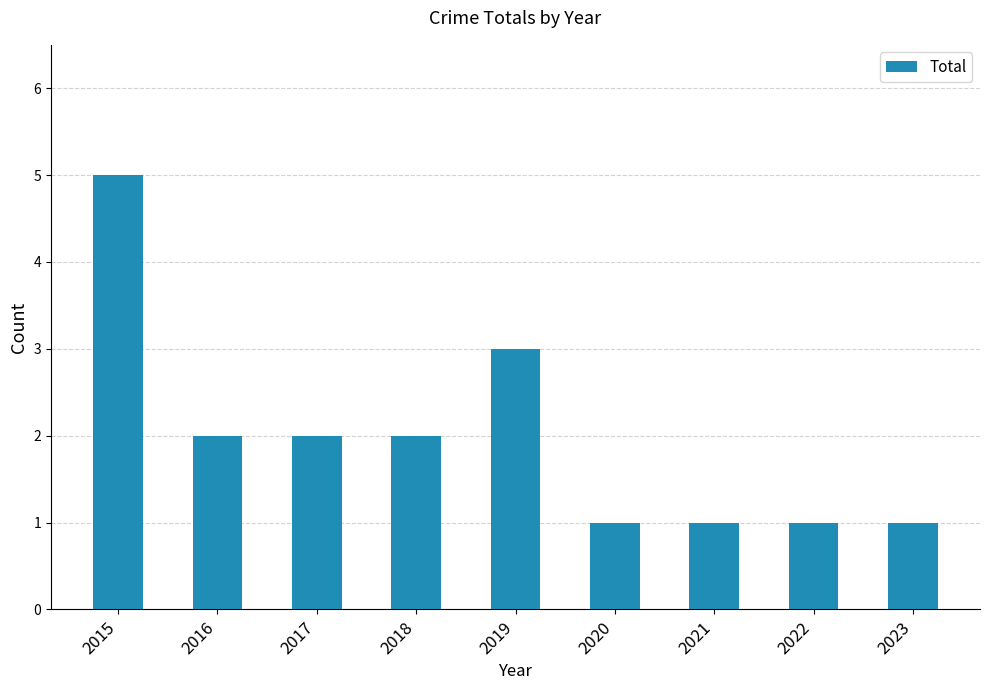

True or false: the data shows 8 at 2015.

False